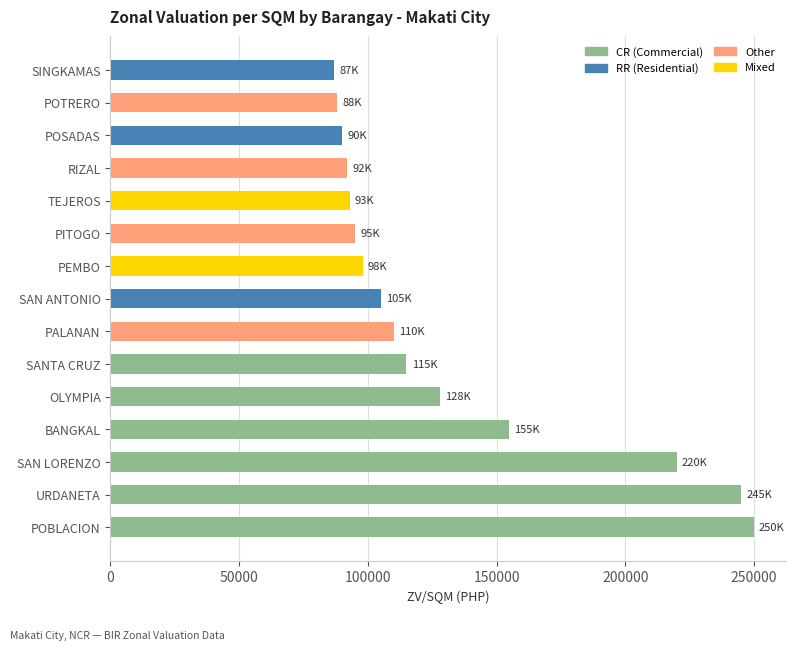

Approximately how many times larger is the value at SAN LORENZO compared to RIZAL?

2.4